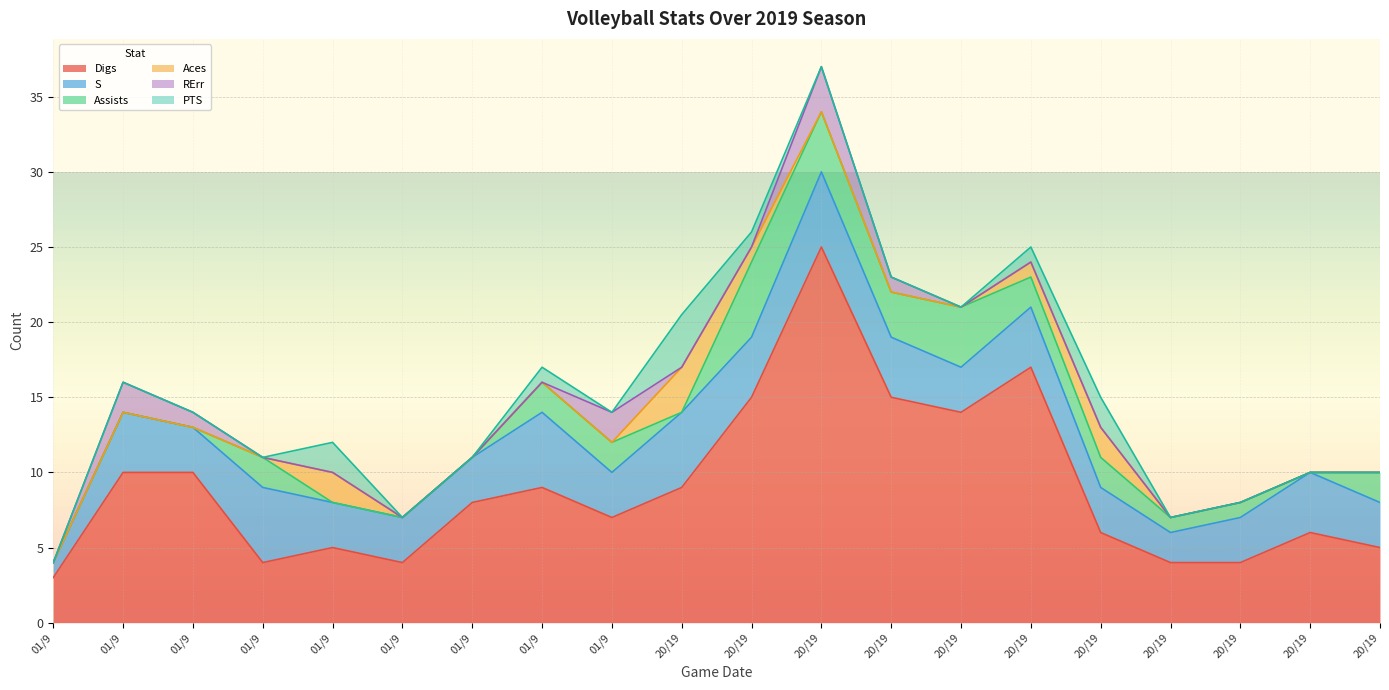

How many distinct data groups are displayed?

6